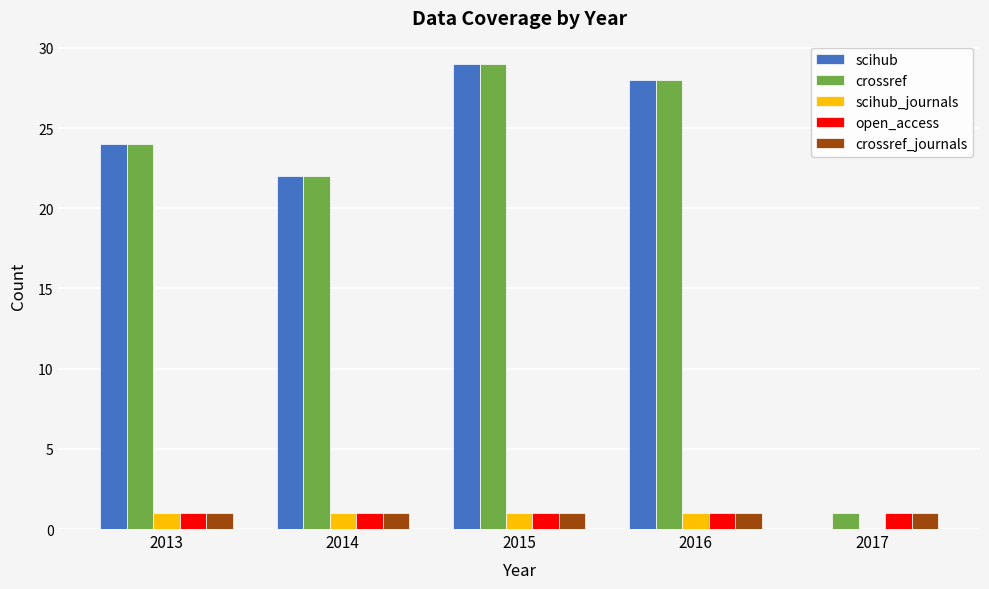

Between 2014 and 2017, which series saw the biggest shift?

scihub